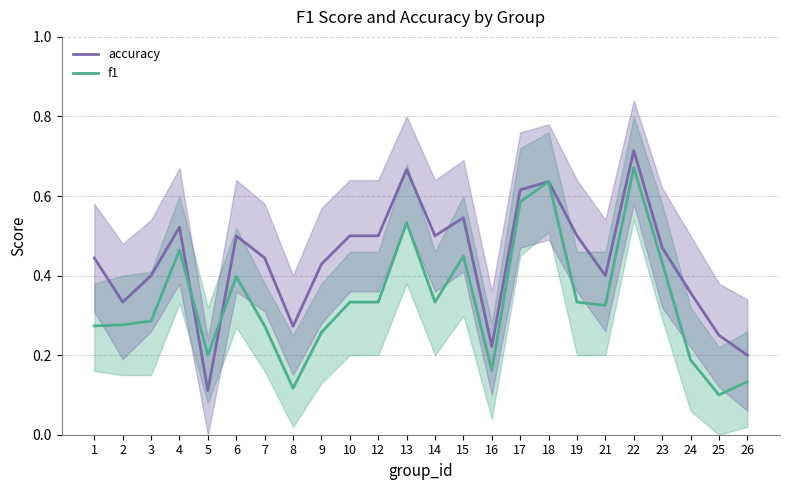

Is this an area chart (filled region under the line)?

No